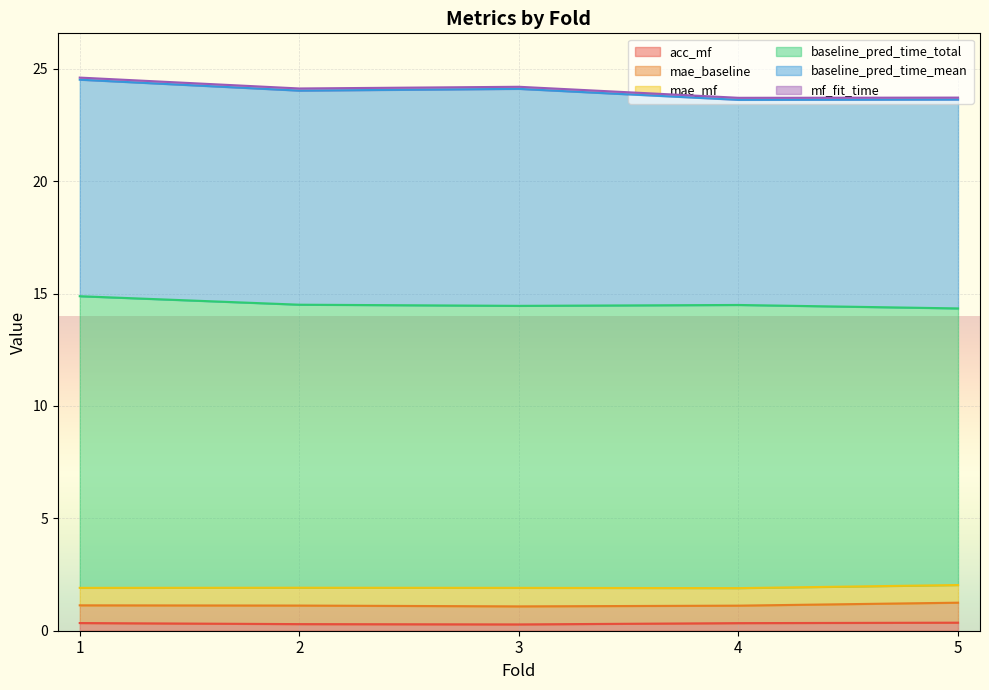

What is the total value across all series at 3?

24.2